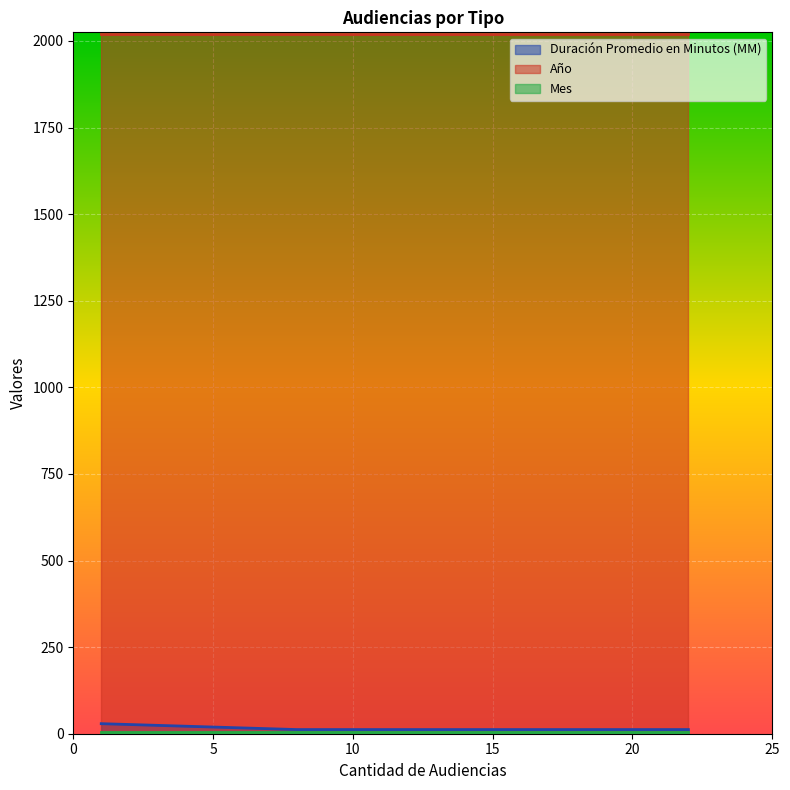

The value of Duración Promedio en Minutos (MM) at Citación A Audiencia De Juicio is 4. True or false?

False